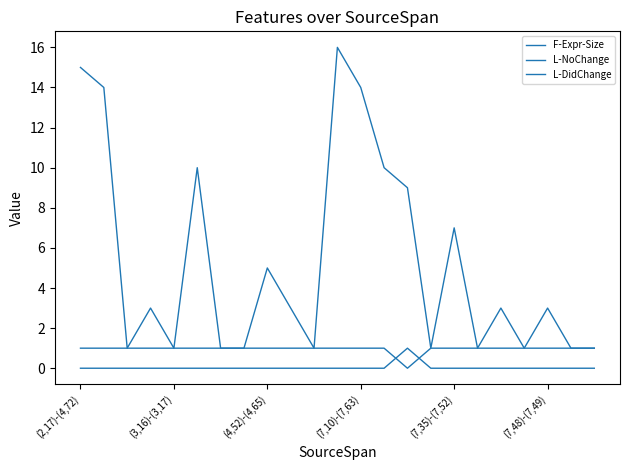

How many lines are shown in the chart?

3